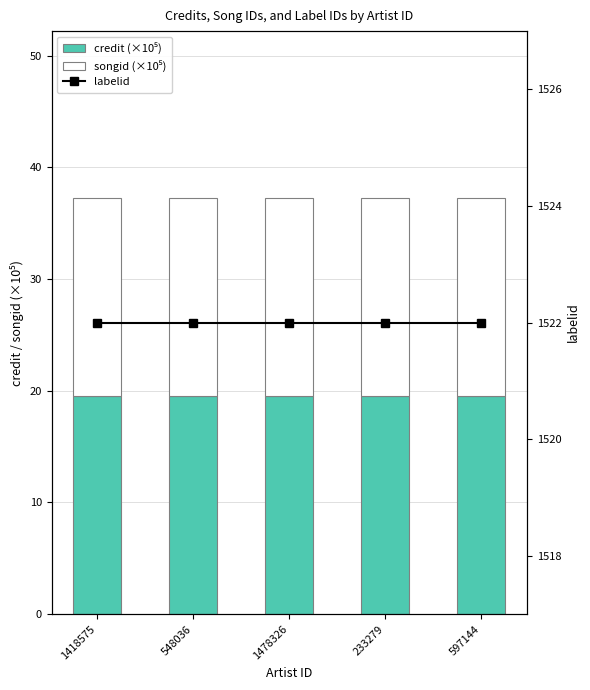

At which label does songid (×10⁵) reach its minimum?

1418575